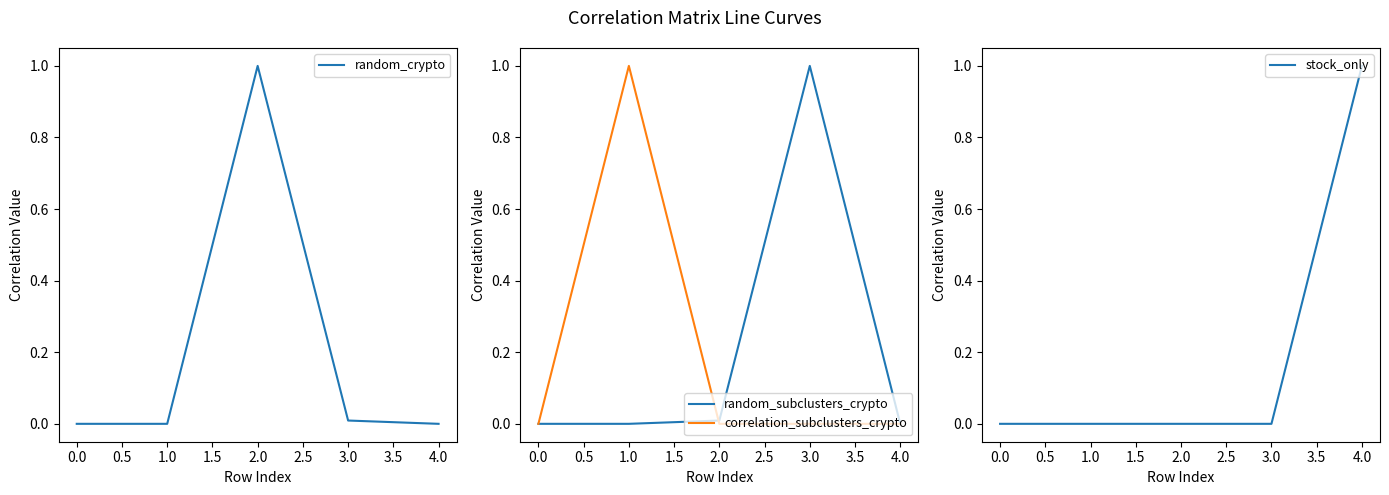

True or false: random_crypto has a value of 0.5 at 4.0.

False